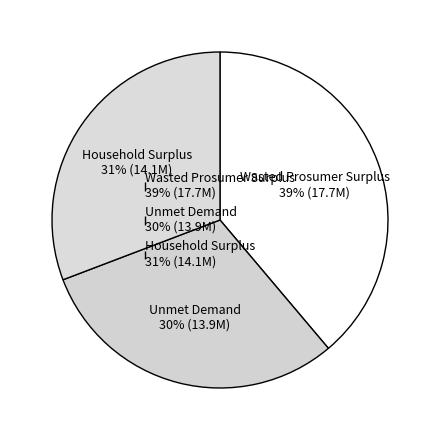

To the nearest percent, what portion does Unmet Demand represent?

30%